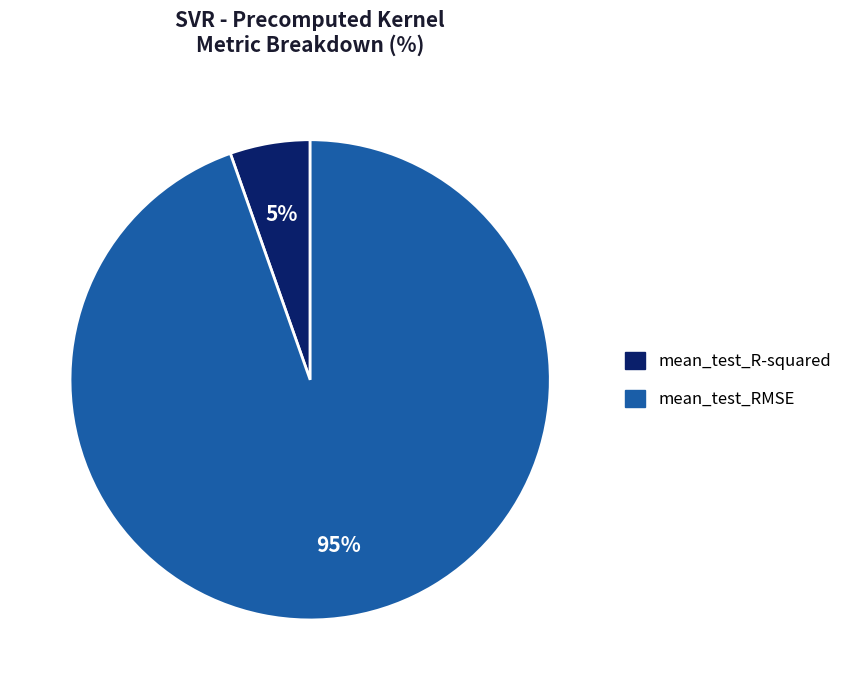

Which has a higher value, mean_test_R-squared or mean_test_RMSE?

mean_test_RMSE